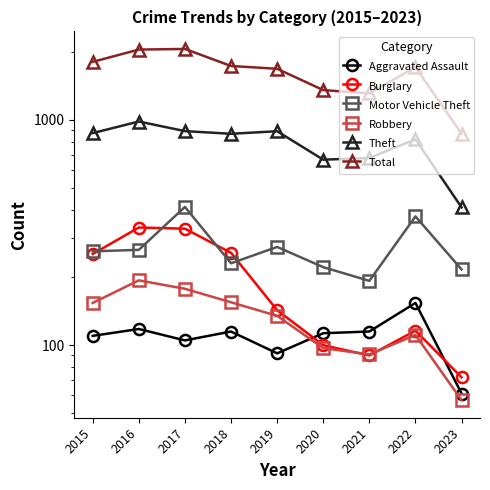

Which series has the largest total across all categories?

Total